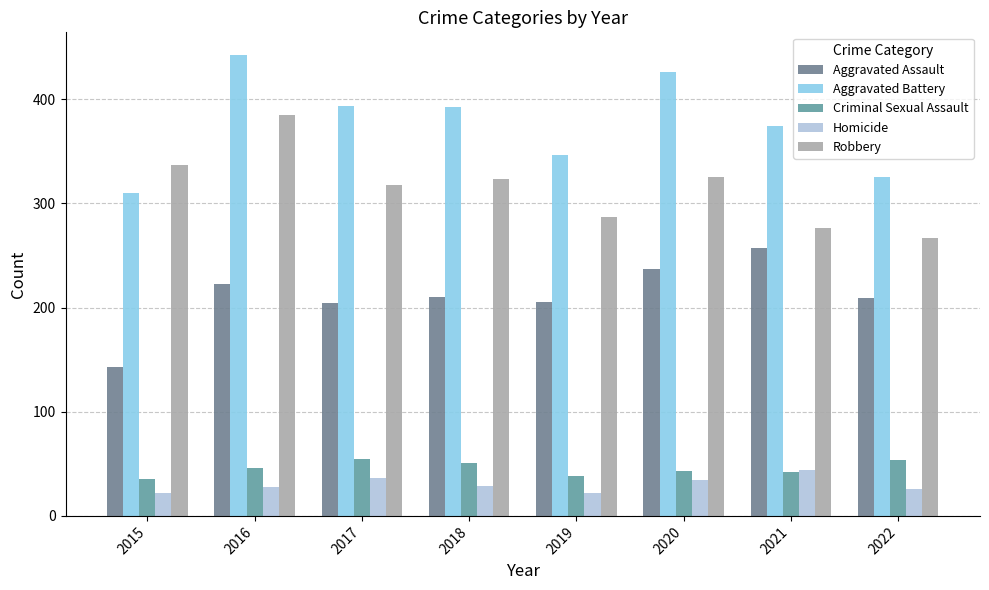

Is it true that Aggravated Assault equals 112 at 2021?

False